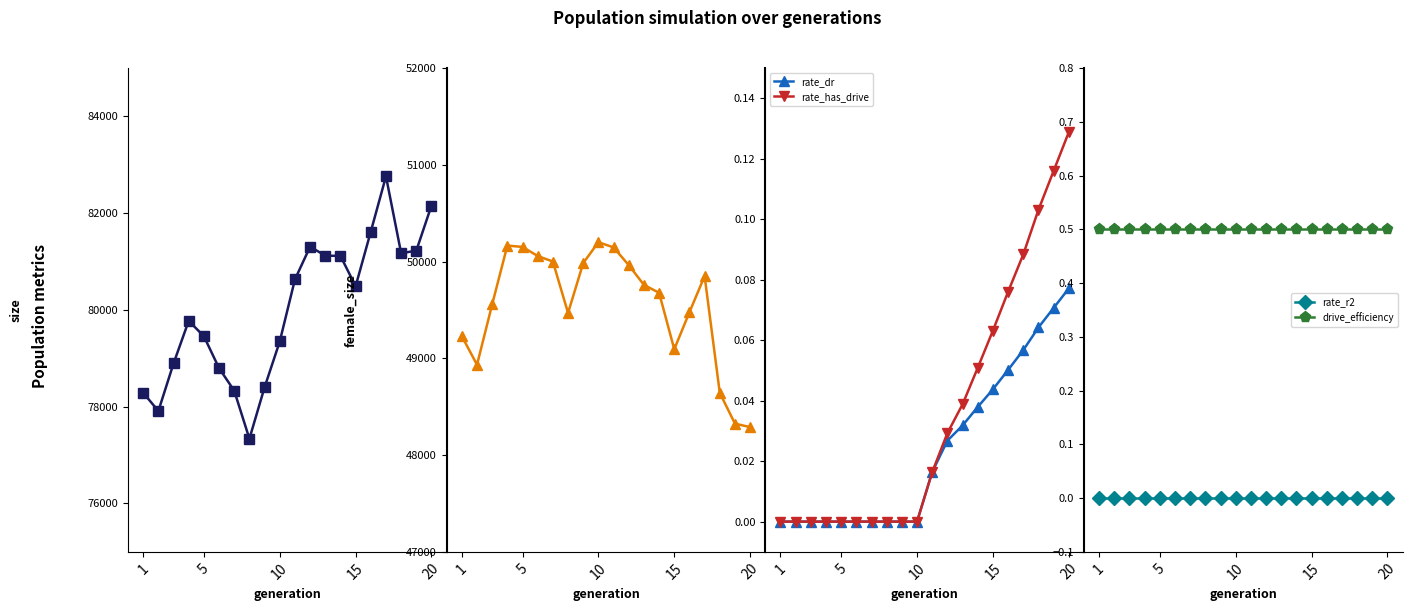

At which label does rate_has_drive reach its peak?

20